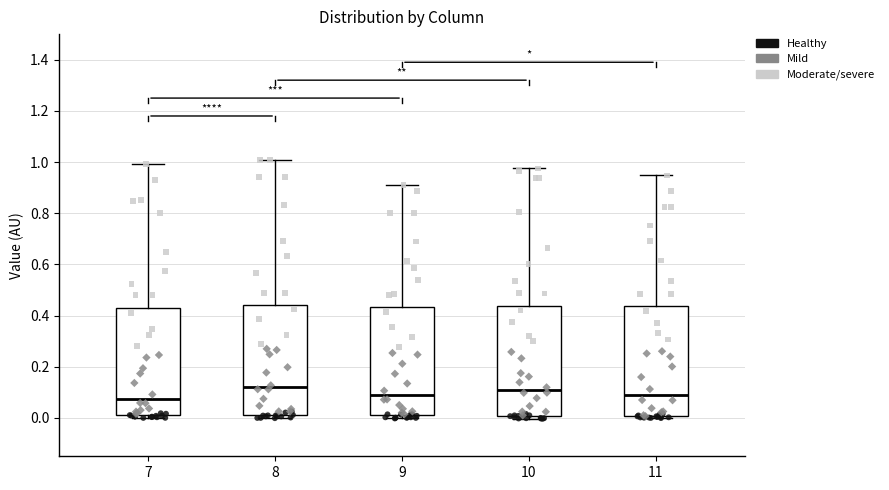

Reading left to right, transcribe this box plot: for each box, give where its median line is, the range the box spans, and where its two whiskers end, as read against the y-axis. The values are not printed on the chart, so give them approximately, as read against the axis.

7: median 0.08, box 0.02 to 0.42, whiskers 0.00 to 1.00
8: median 0.12, box 0.02 to 0.44, whiskers 0.00 to 1.00
9: median 0.08, box 0.02 to 0.44, whiskers 0.00 to 0.90
10: median 0.10, box 0.00 to 0.44, whiskers 0.00 (just below the box's lower edge) to 0.98
11: median 0.10, box 0.00 to 0.44, whiskers 0.00 (just below the box's lower edge) to 0.94